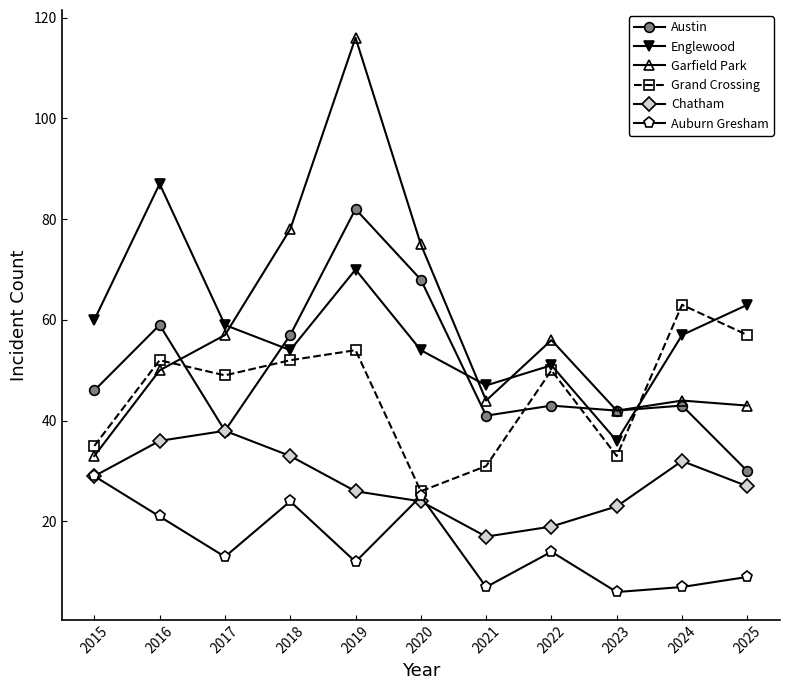

Does the chart display data point markers on the line(s)?

Yes